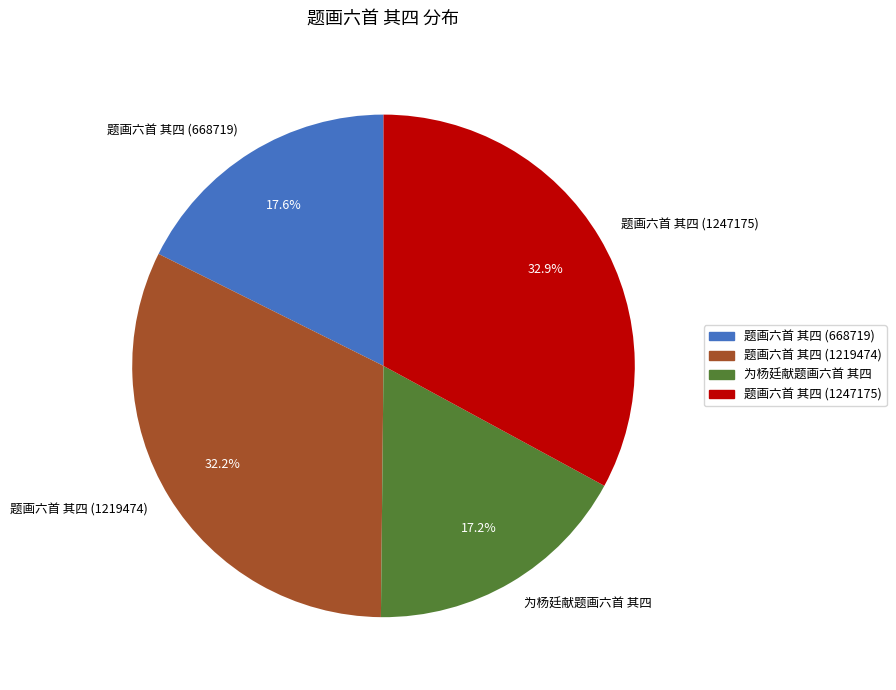

Is the sum of 为杨廷献题画六首 其四 and 题画六首 其四 (1219474) greater than half?

No